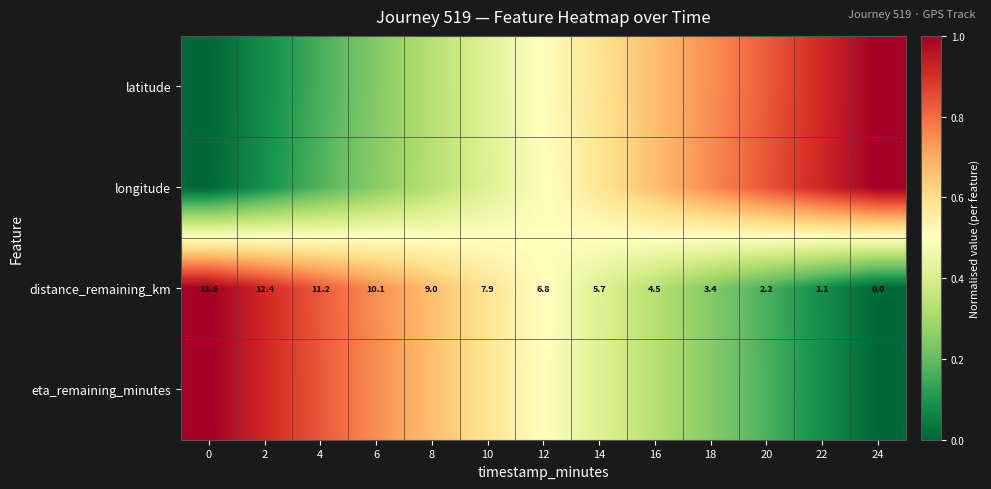

List the labels in order of distance_remaining_km value, largest first.

0, 2, 4, 6, 8, 10, 12, 14, 16, 18, 20, 22, 24